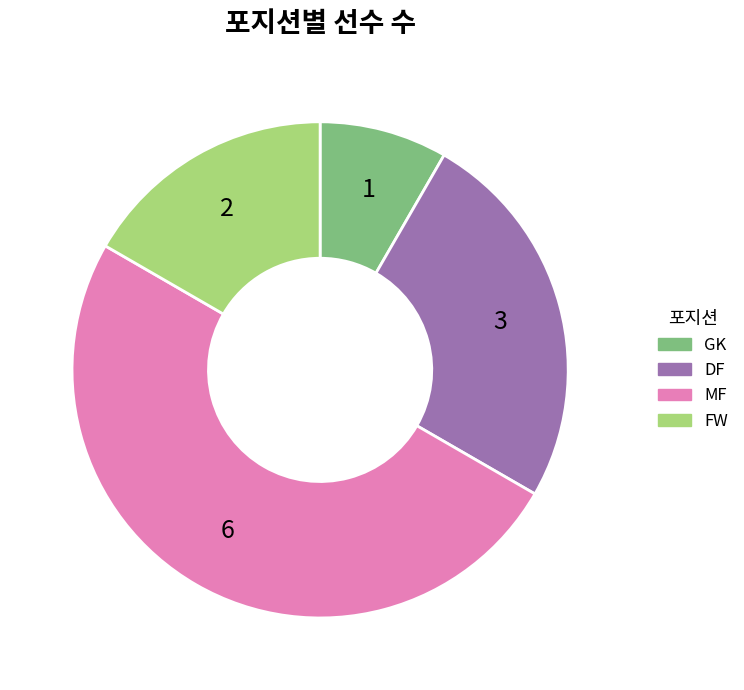

How many segments does this pie chart have?

4